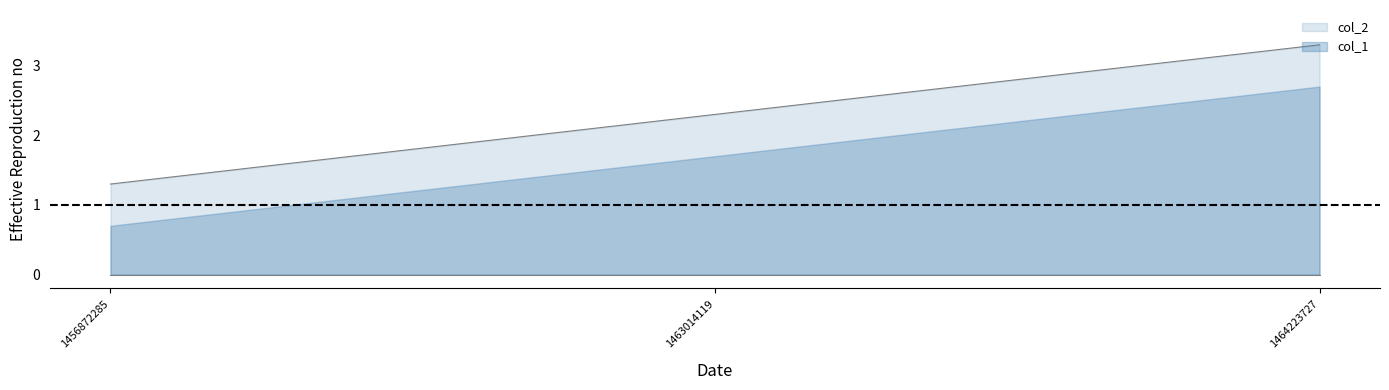

Which label corresponds to the largest value in the chart?

1464223727